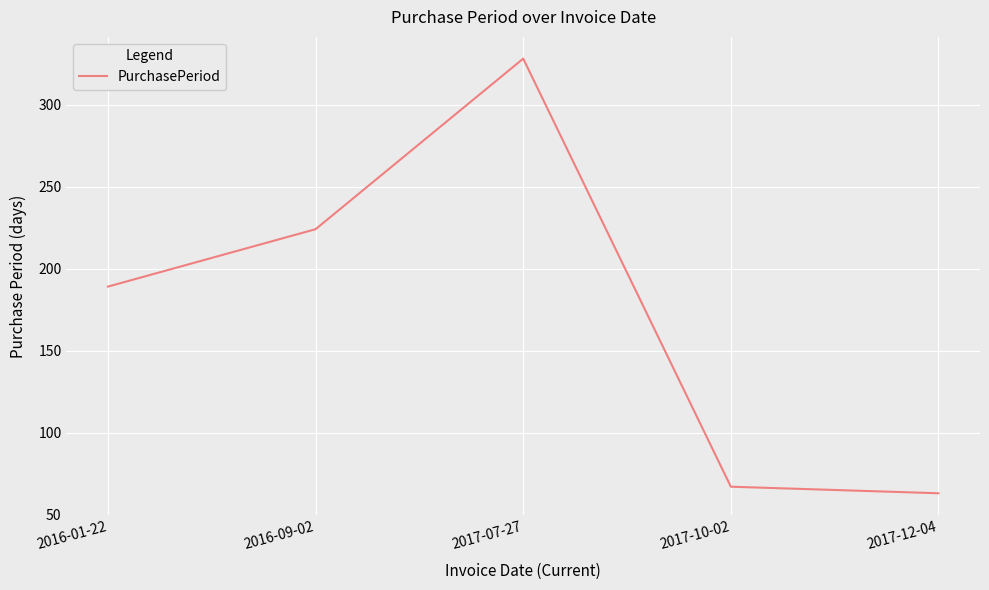

Is it true that the value at 2017-12-04 is 88?

False